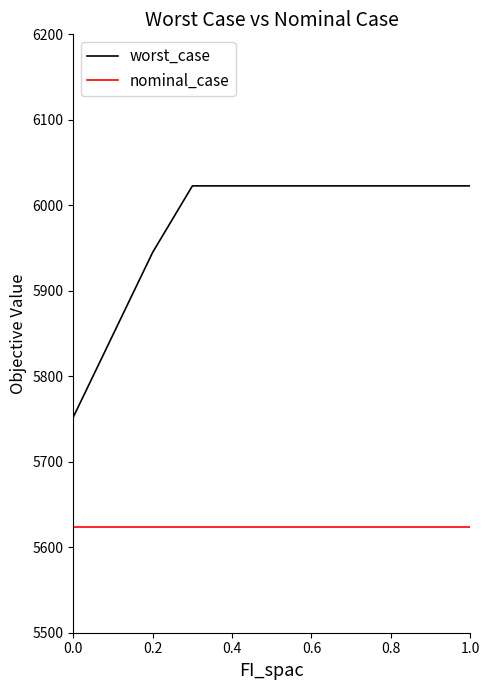

True or false: worst_case and nominal_case cross at least once.

False